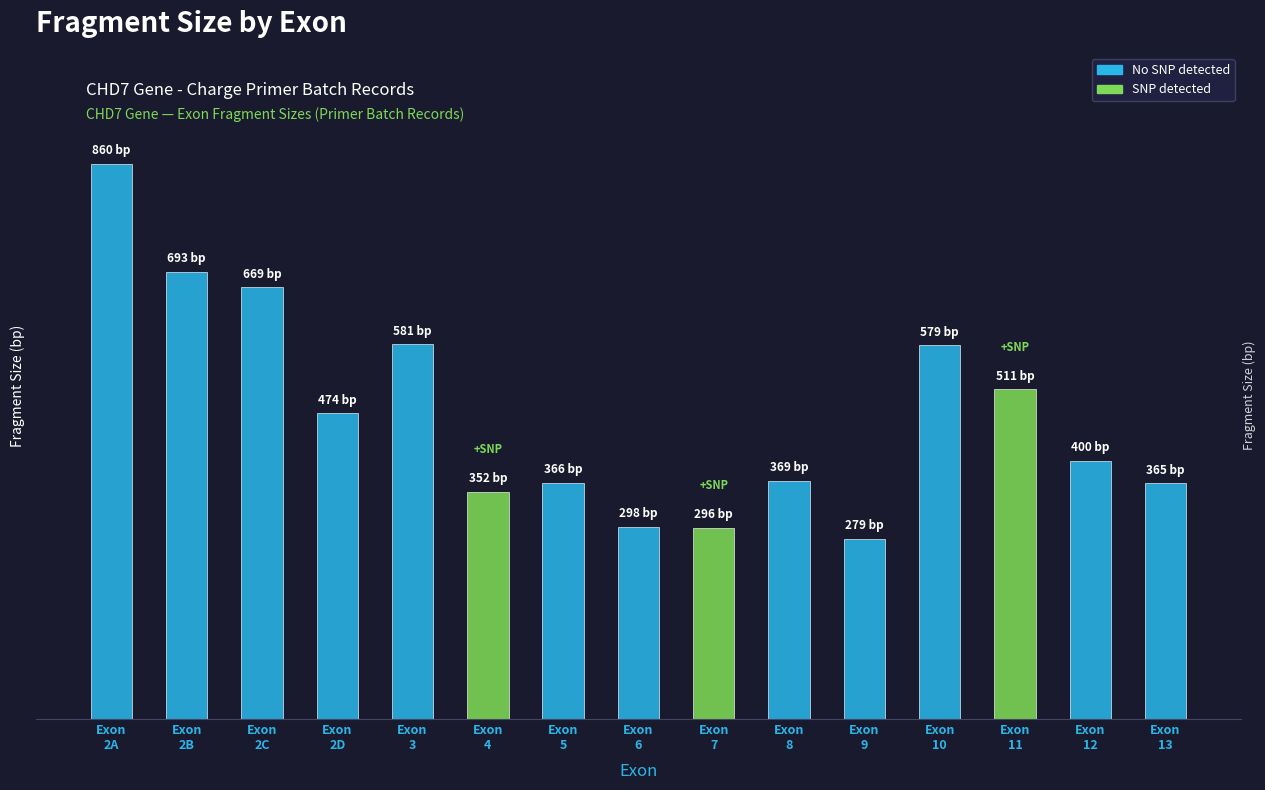

Rank the categories by value from lowest to highest.

Exon
9, Exon
7, Exon
6, Exon
4, Exon
13, Exon
5, Exon
8, Exon
12, Exon
2D, Exon
11, Exon
10, Exon
3, Exon
2C, Exon
2B, Exon
2A